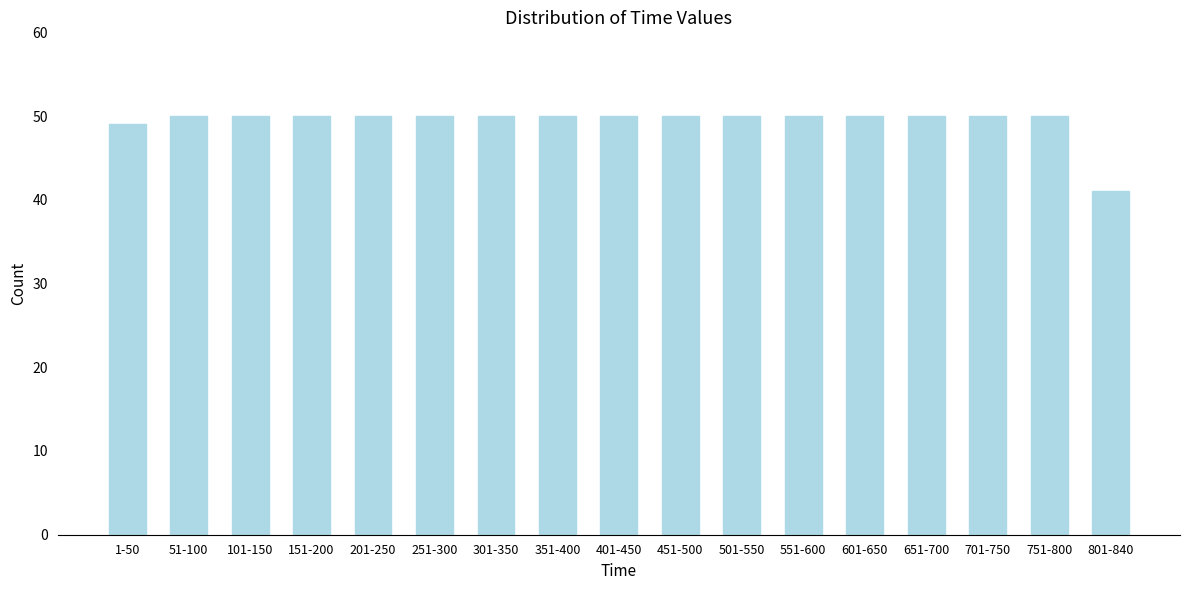

Reading right to left, extract all data points from this chart.

801-840=41	751-800=50	701-750=50	651-700=50	601-650=50	551-600=50	501-550=50	451-500=50	401-450=50	351-400=50	301-350=50	251-300=50	201-250=50	151-200=50	101-150=50	51-100=50	1-50=49